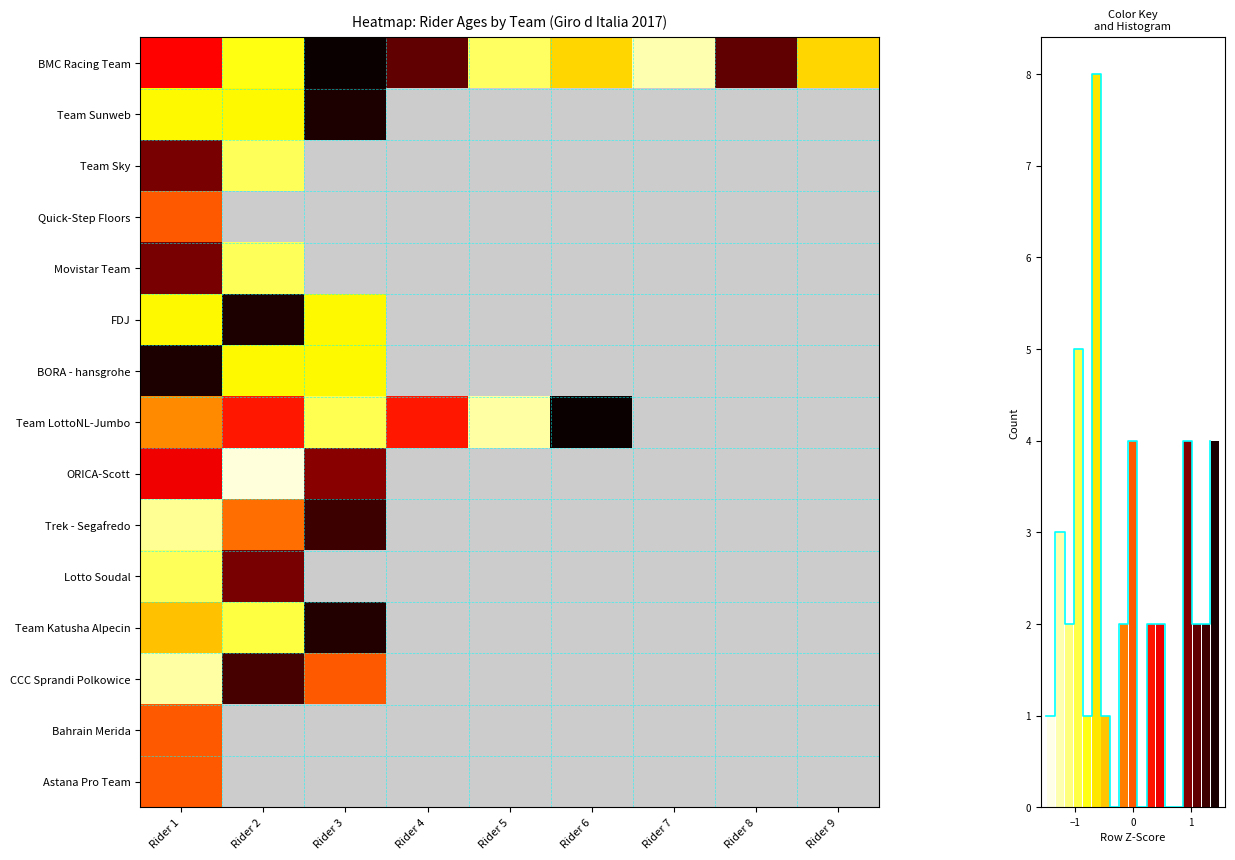

Which series has the largest total across all categories?

BMC Racing Team